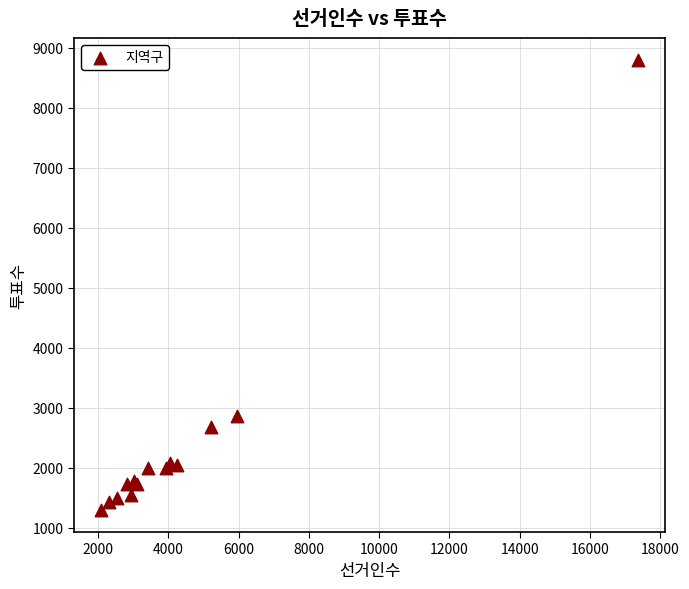

What Y value in the scatter plot is closest to 5046?

2860